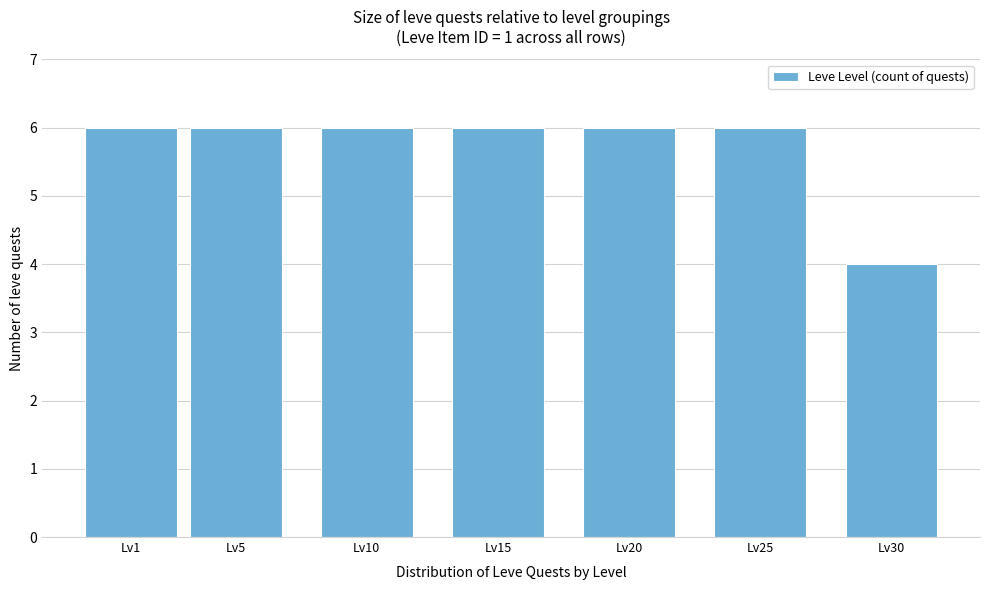

Reading left to right, transcribe all the data shown in this chart.

6	6	6	6	6	6	4